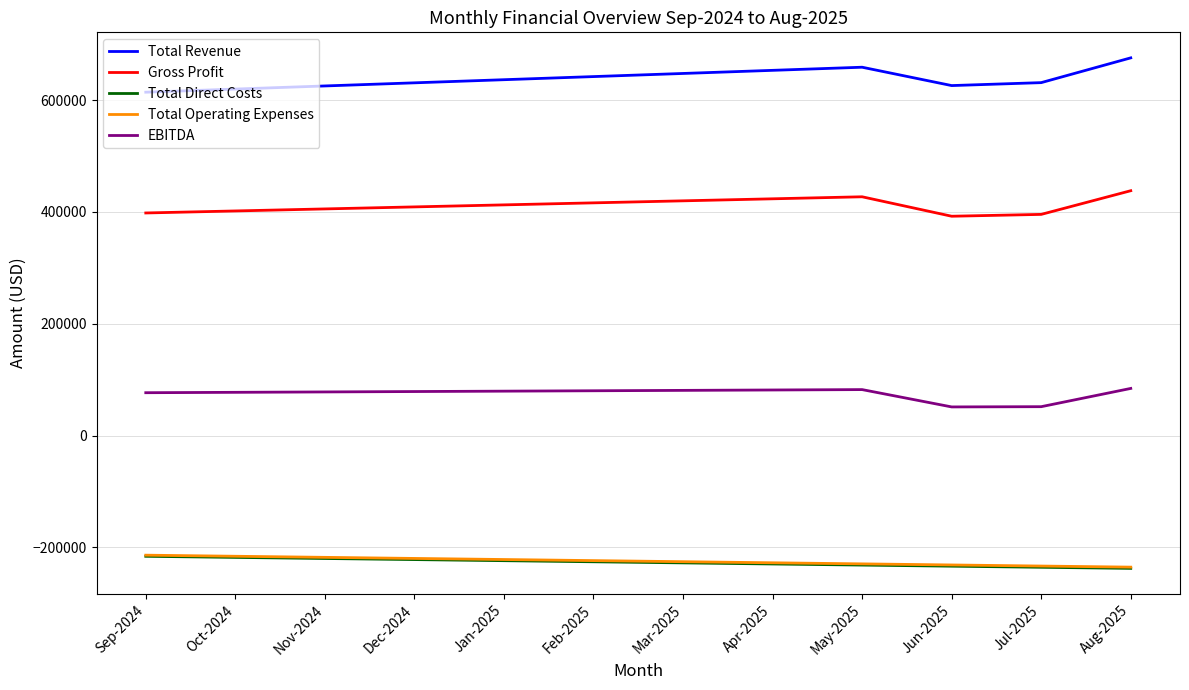

The Total Direct Costs series shows -231709.0 at May-2025. True or false?

True